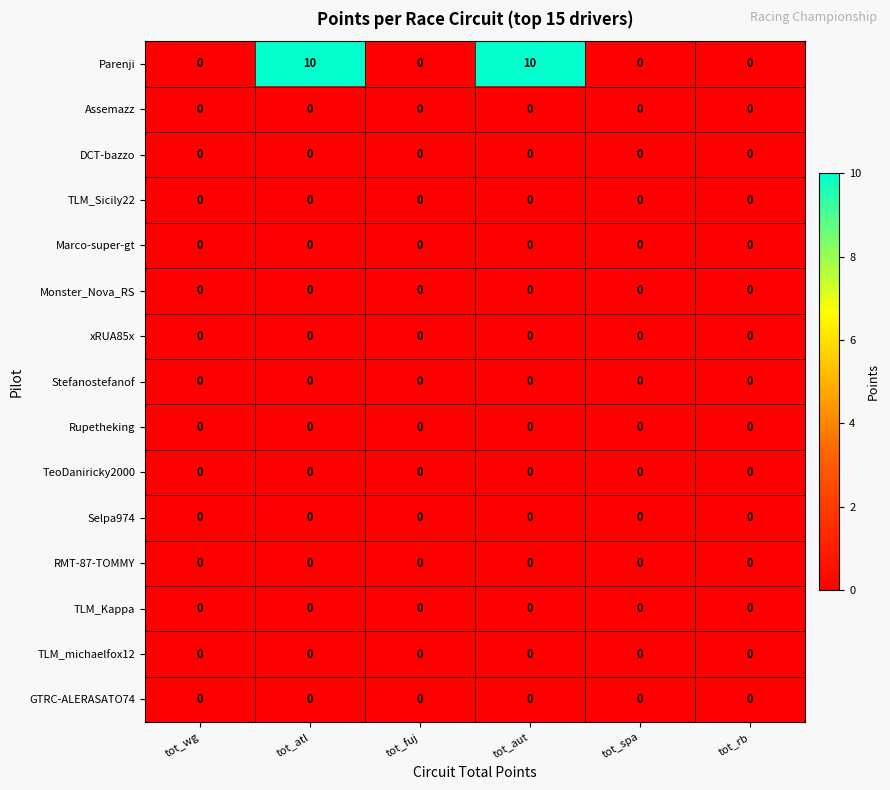

What is the difference between the highest and lowest values at tot_atl?

10